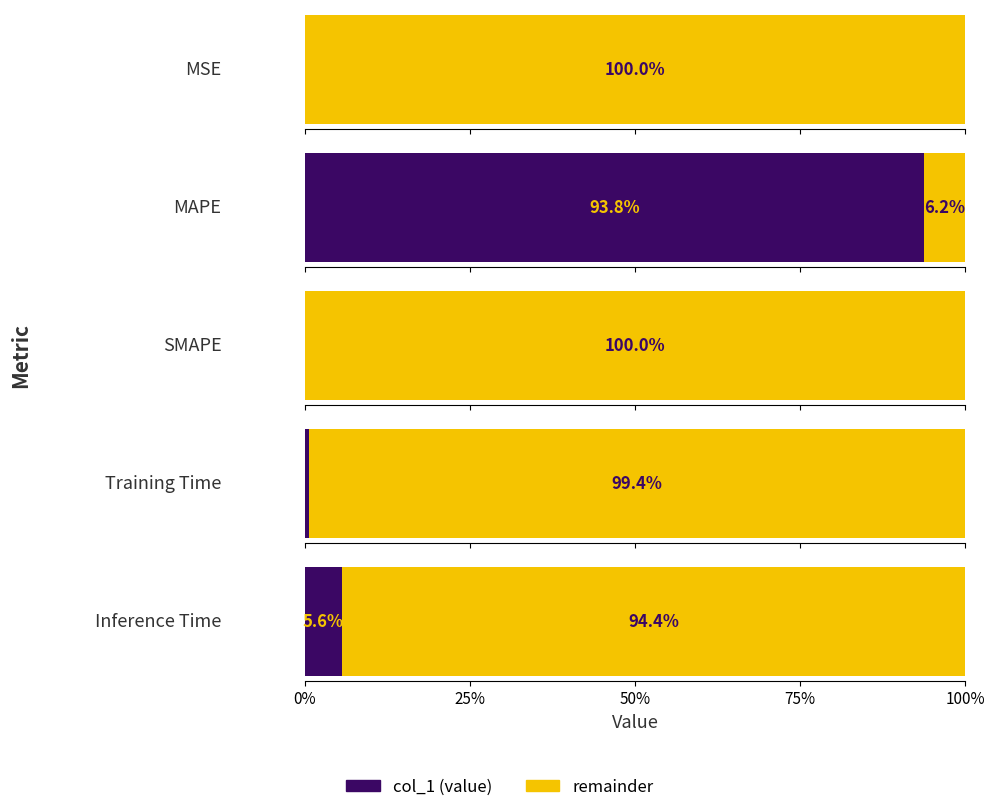

What is the average value?

3.4